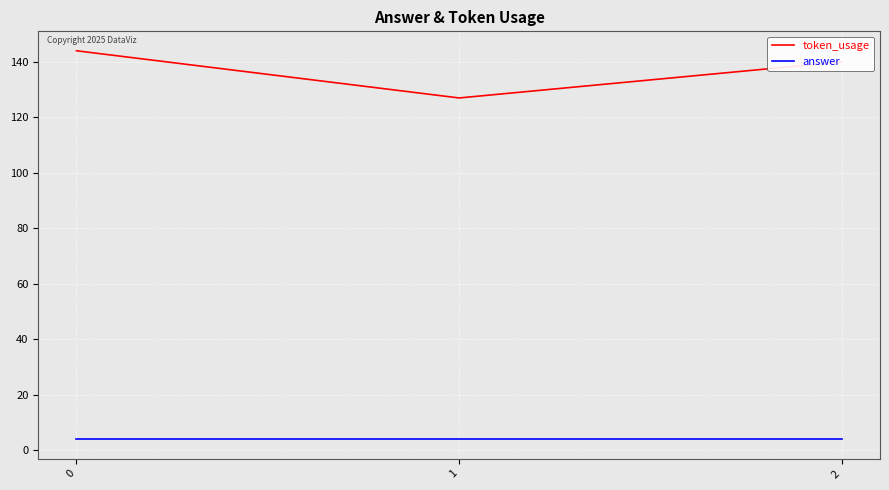

What is the difference between the highest and lowest values at 1?

123